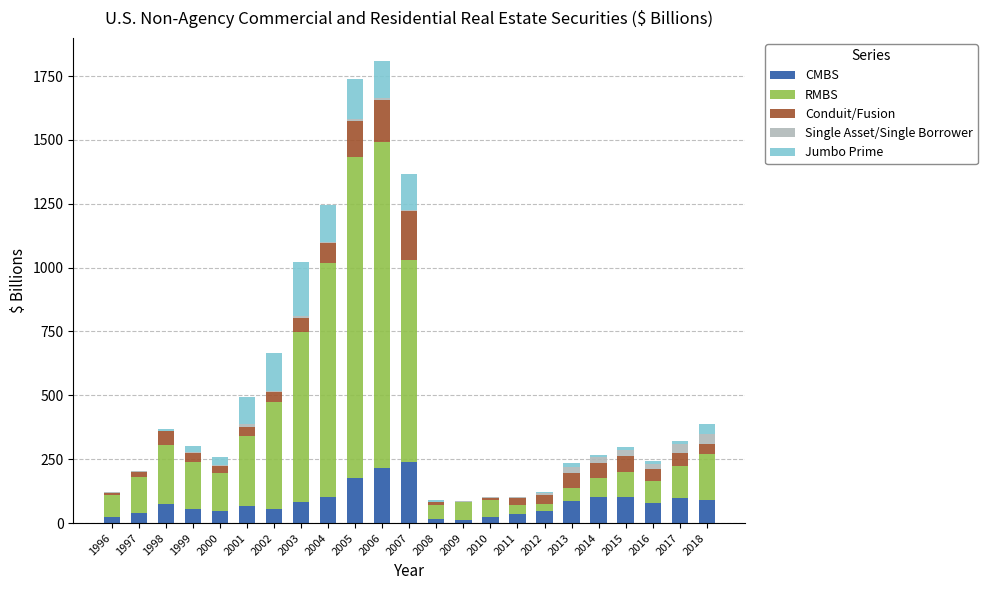

Which series has the largest total across all categories?

RMBS